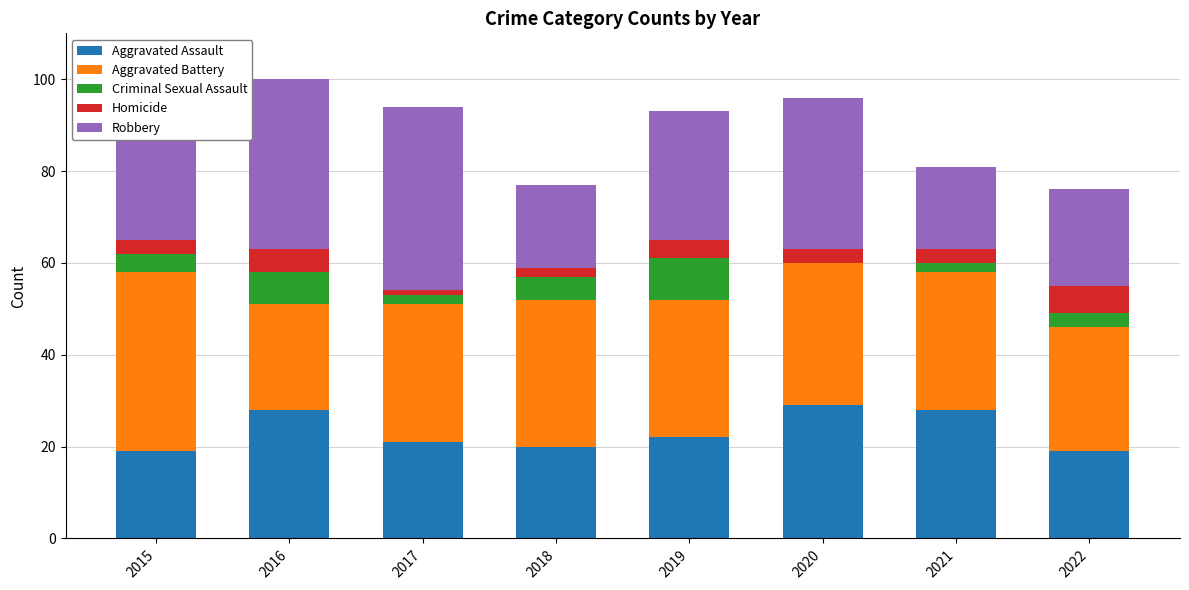

What is the sum of all Aggravated Assault values?

186